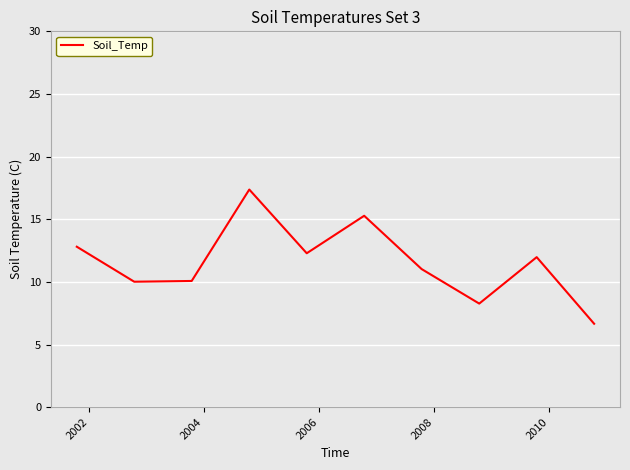

What is the difference between the maximum and second lowest values?

9.1